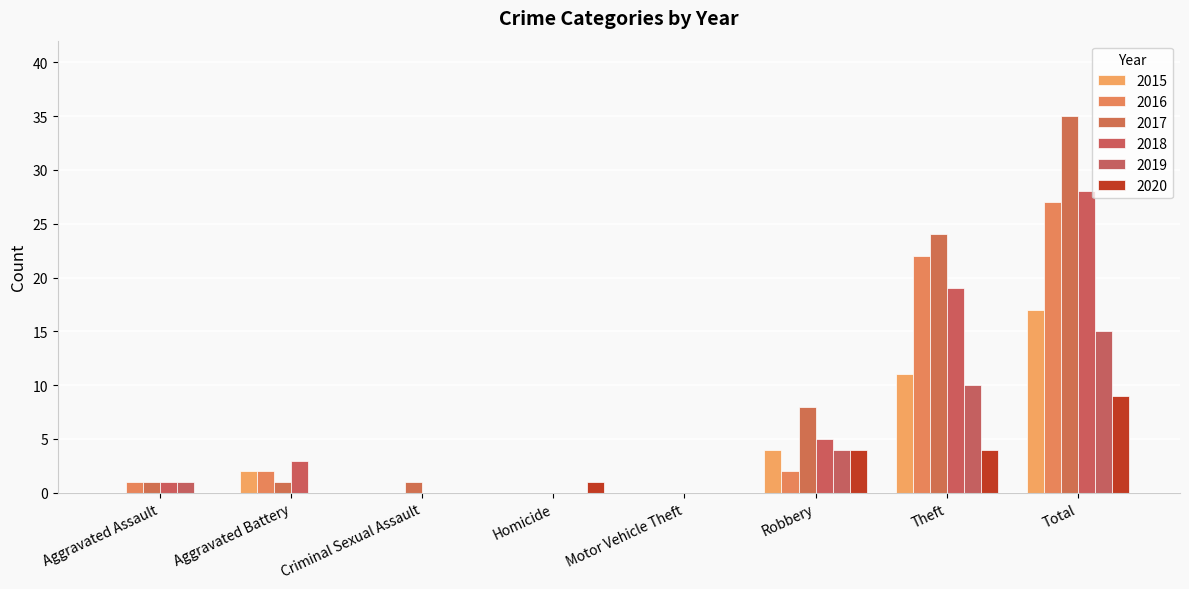

Reading right to left, extract all data points from this chart.

2015: 17	11	4	0	0	0	2	0
2016: 27	22	2	0	0	0	2	1
2017: 35	24	8	0	0	1	1	1
2018: 28	19	5	0	0	0	3	1
2019: 15	10	4	0	0	0	0	1
2020: 9	4	4	0	1	0	0	0